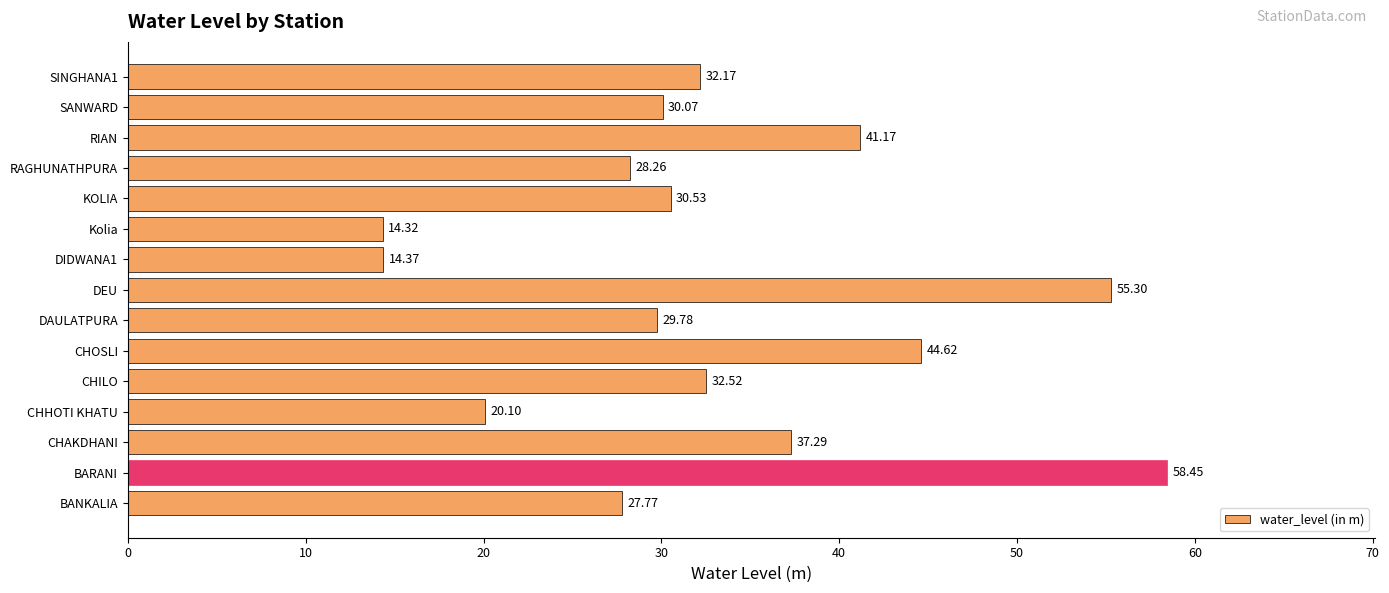

Does the chart contain stacked bars?

No